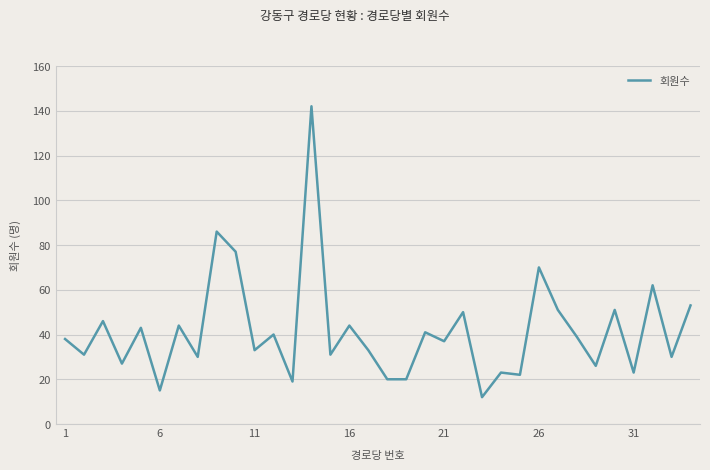

What is the maximum value shown in the chart?

142